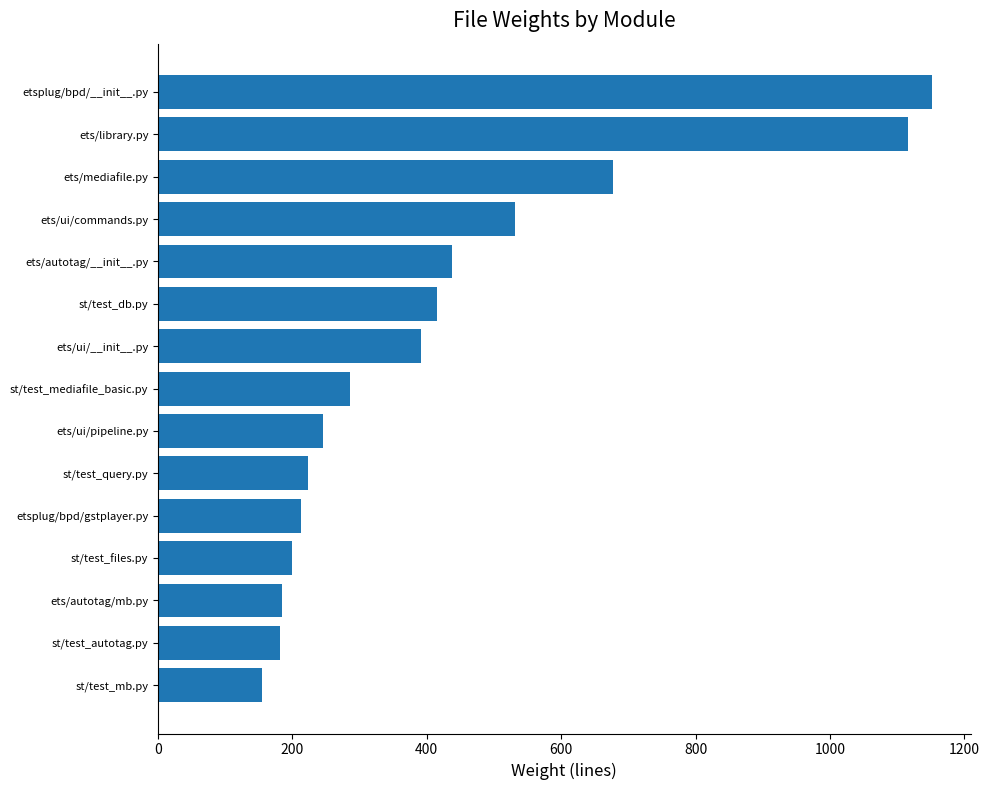

What is the label of the 6th bar from the bottom?

st/test_query.py